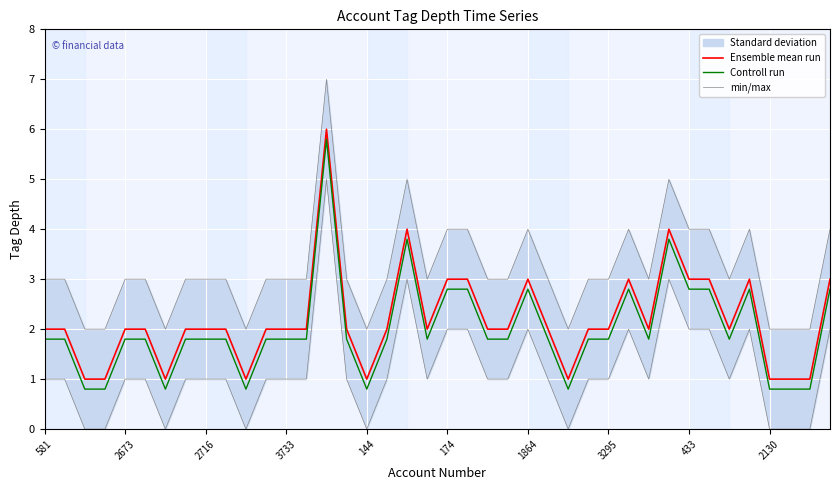

In Ensemble mean run, how many points are lower than both neighbors (excluding endpoints)?

7